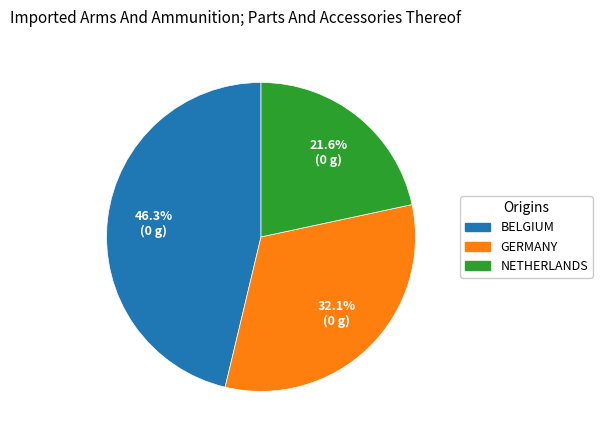

To the nearest percent, what is the difference between the largest and smallest slice percentages?

25%